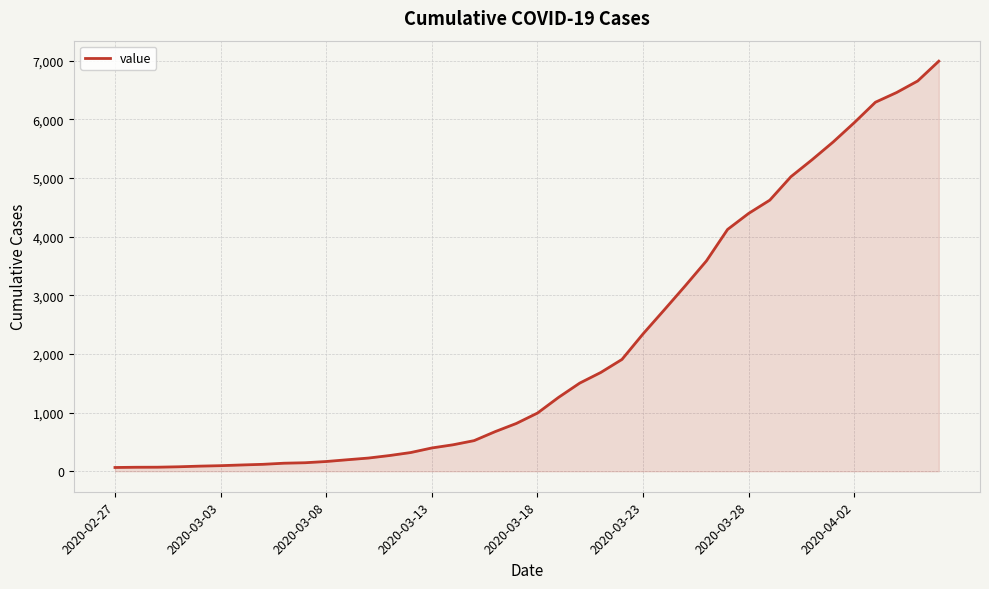

What is the maximum value shown in the chart?

6994